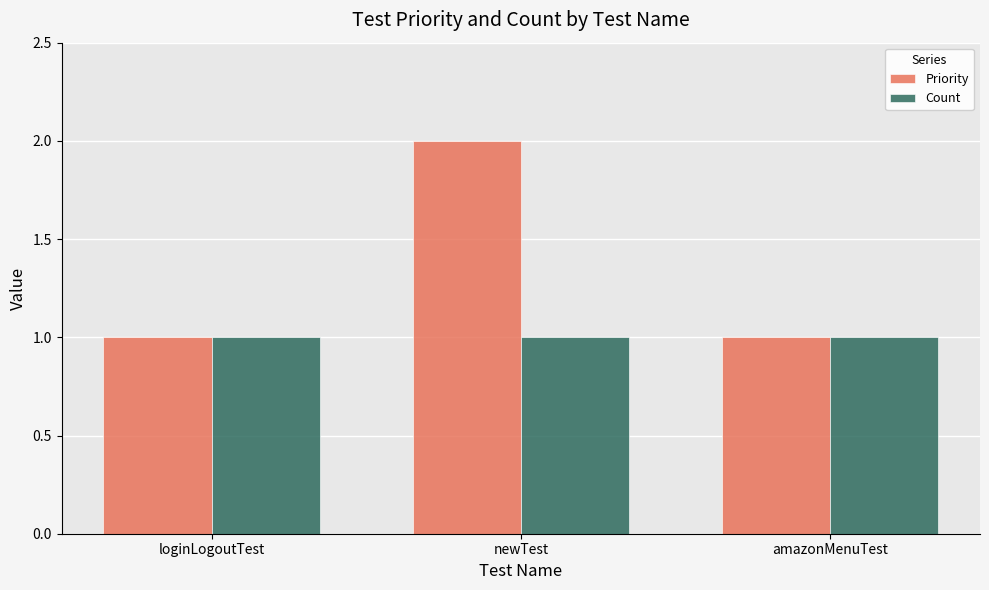

What is the label of the 2nd bar from the left?

newTest